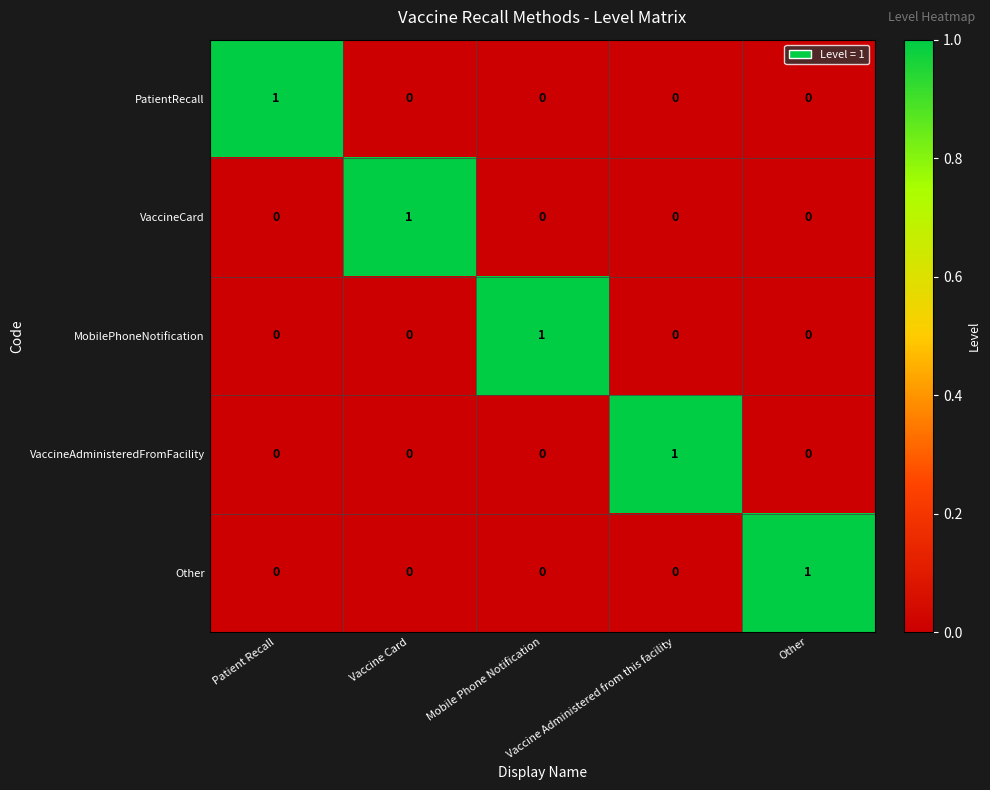

Count the MobilePhoneNotification values in the range 0 to 1.

5